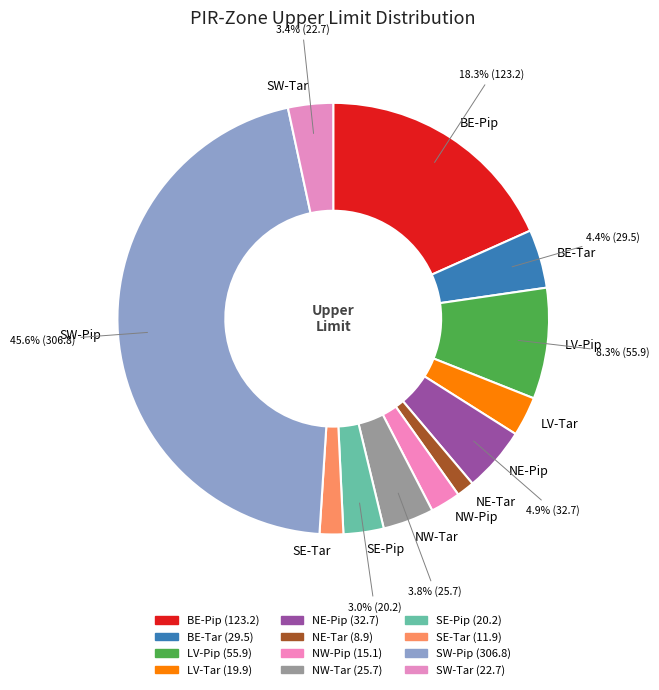

Is the sum of NE-Pip and SW-Tar greater than half?

No